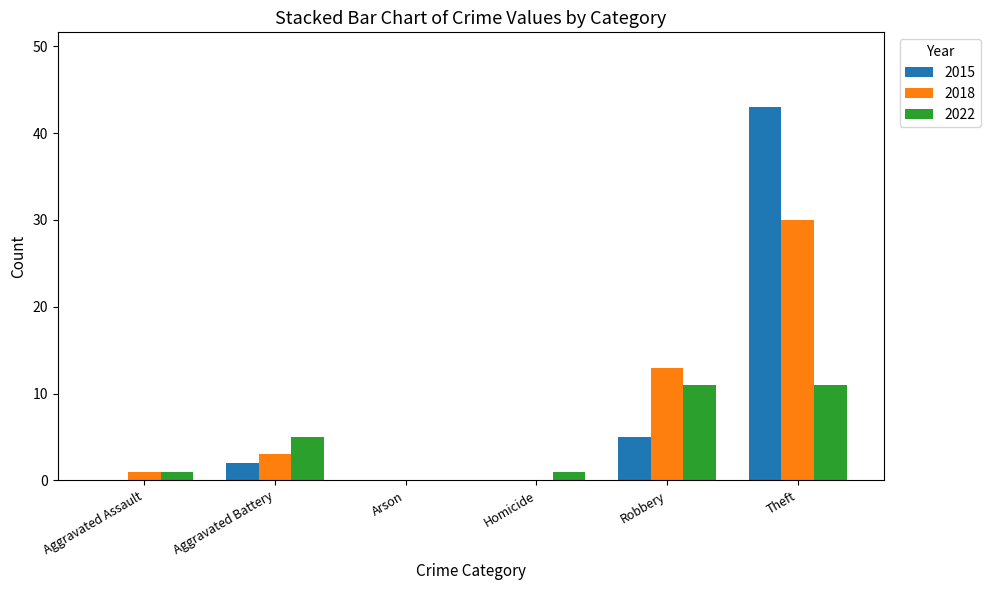

At which category is the sum across all series the highest?

Theft